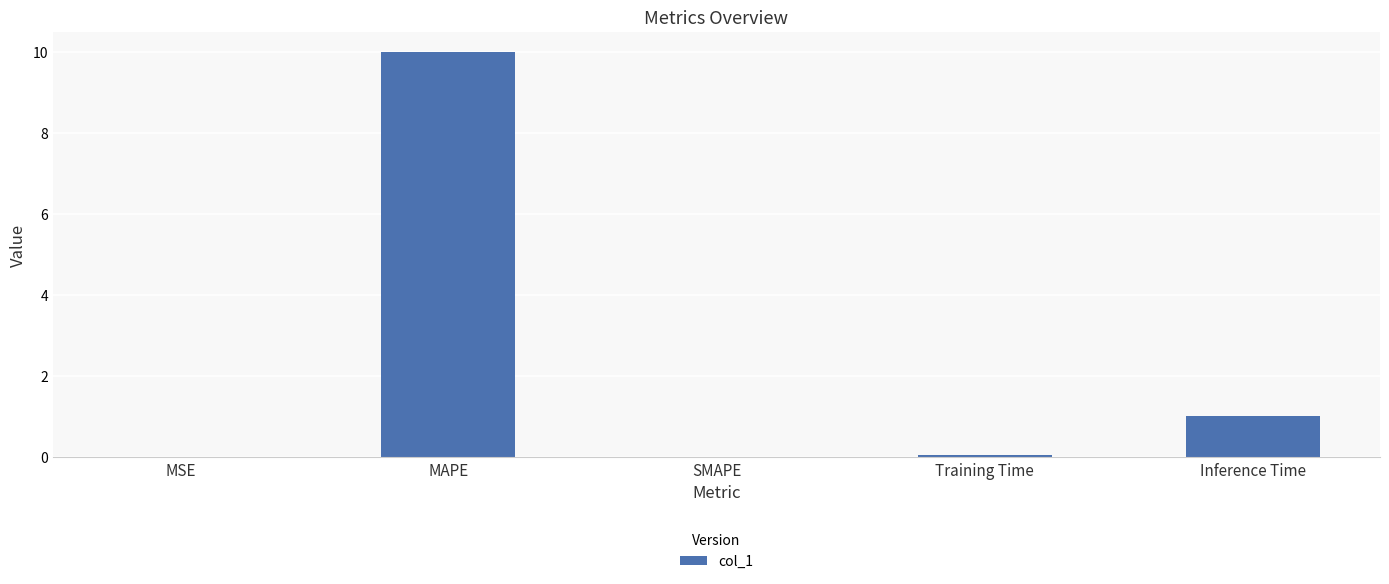

The value at SMAPE is 5.1. True or false?

False